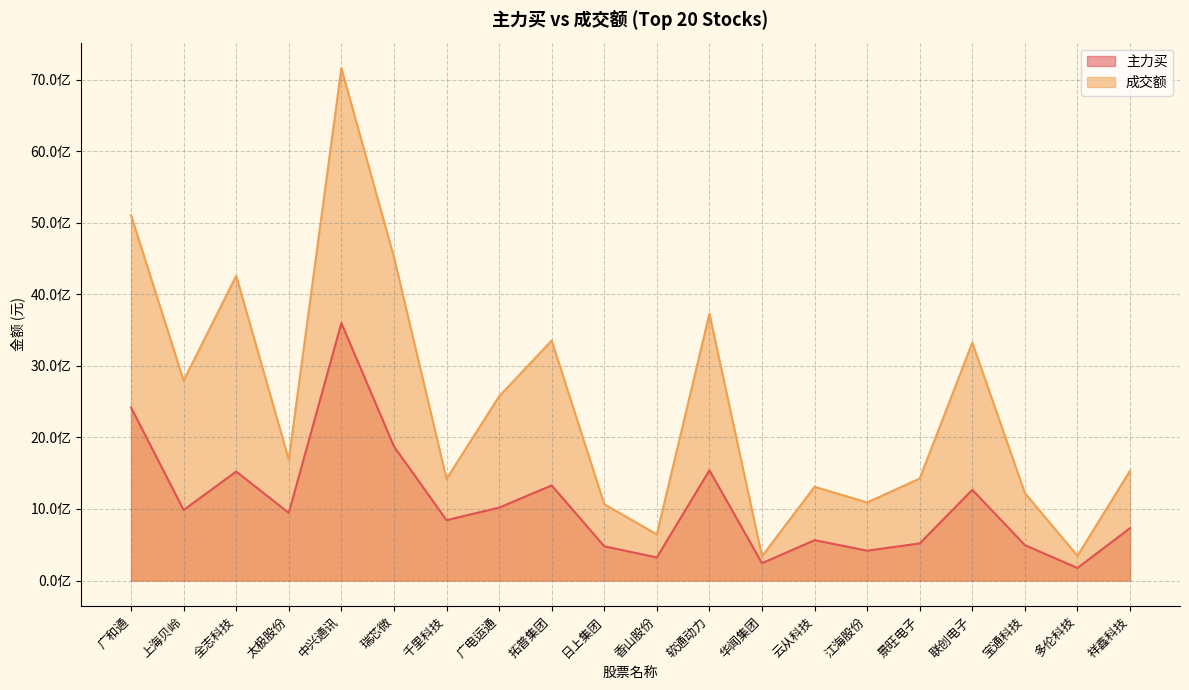

How many lines are shown in the chart?

2